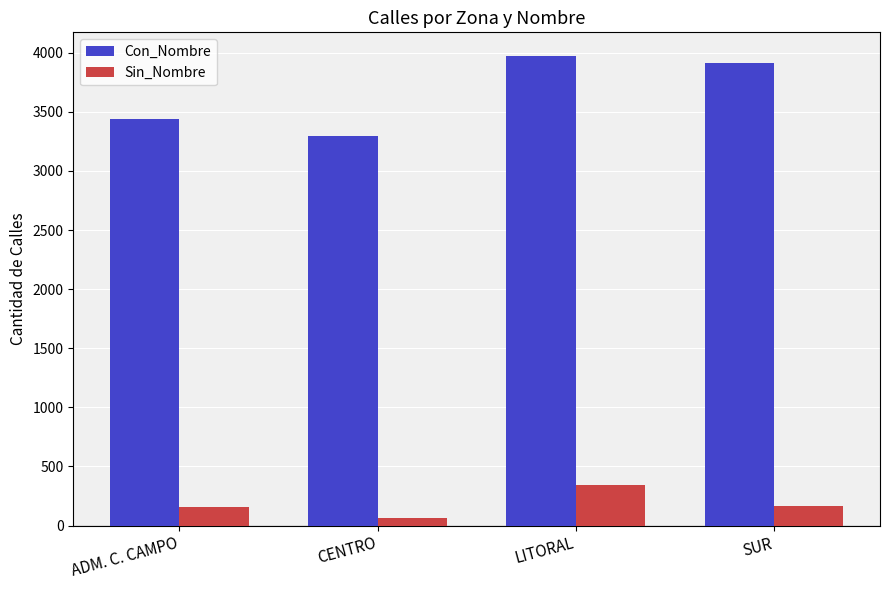

What is the highest value of the Con_Nombre series?

3974